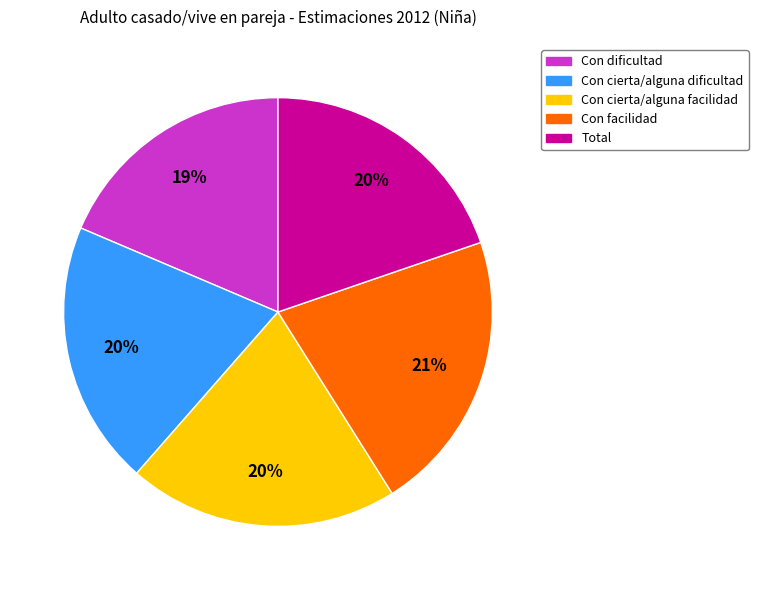

To the nearest percent, what percentage of the pie is Con cierta/alguna dificultad?

20%